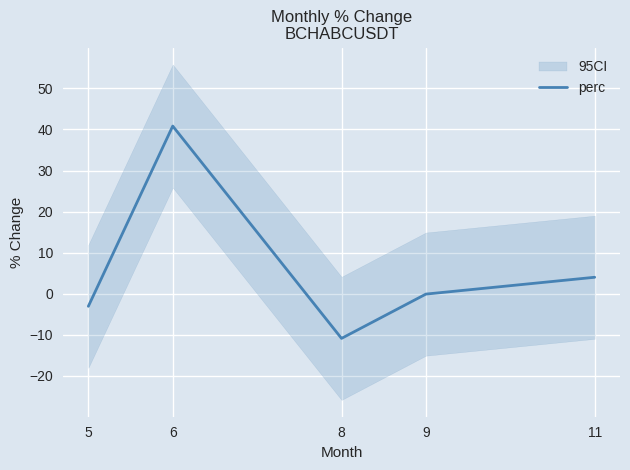

What is the change in value from 6 to 8?

-51.7